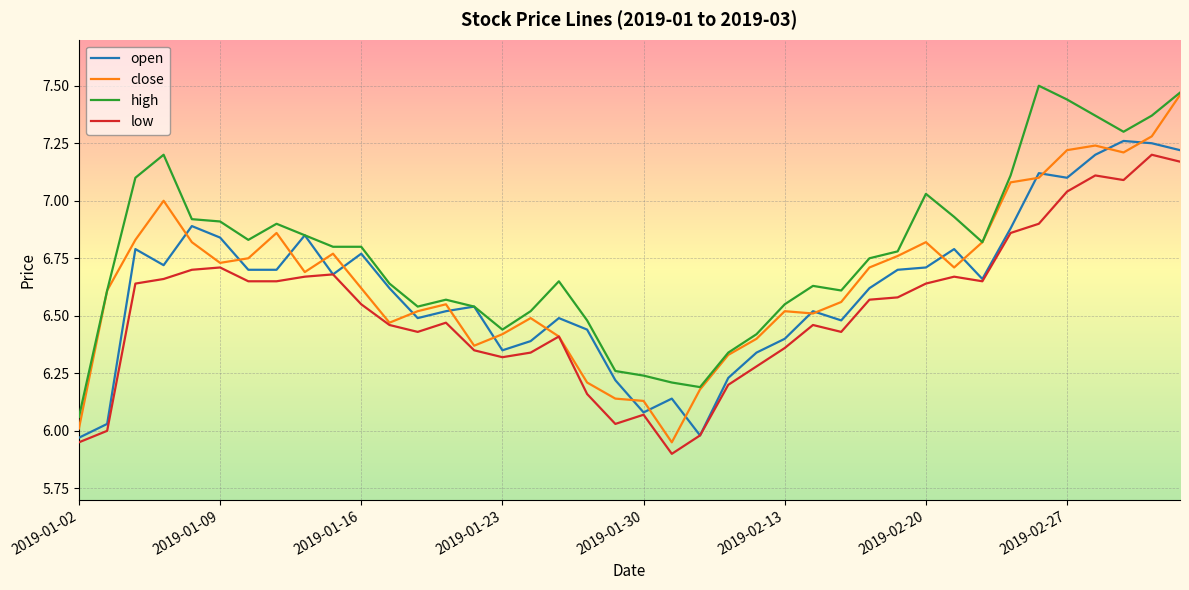

Does the chart have visible grid lines?

Yes